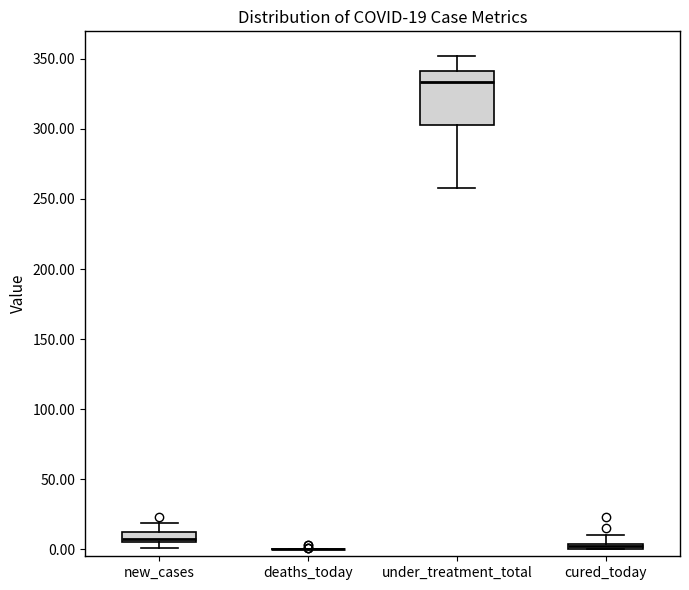

Which box is the tallest, from its lower edge to its upper edge?

under_treatment_total